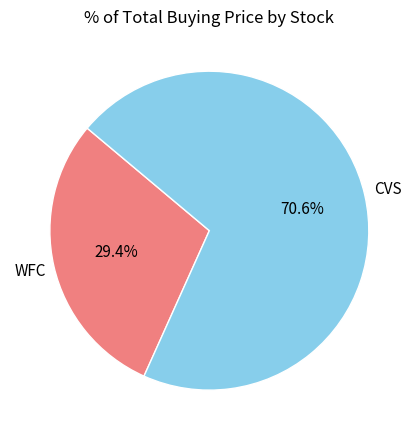

Is it true that WFC is 23% of the pie?

False